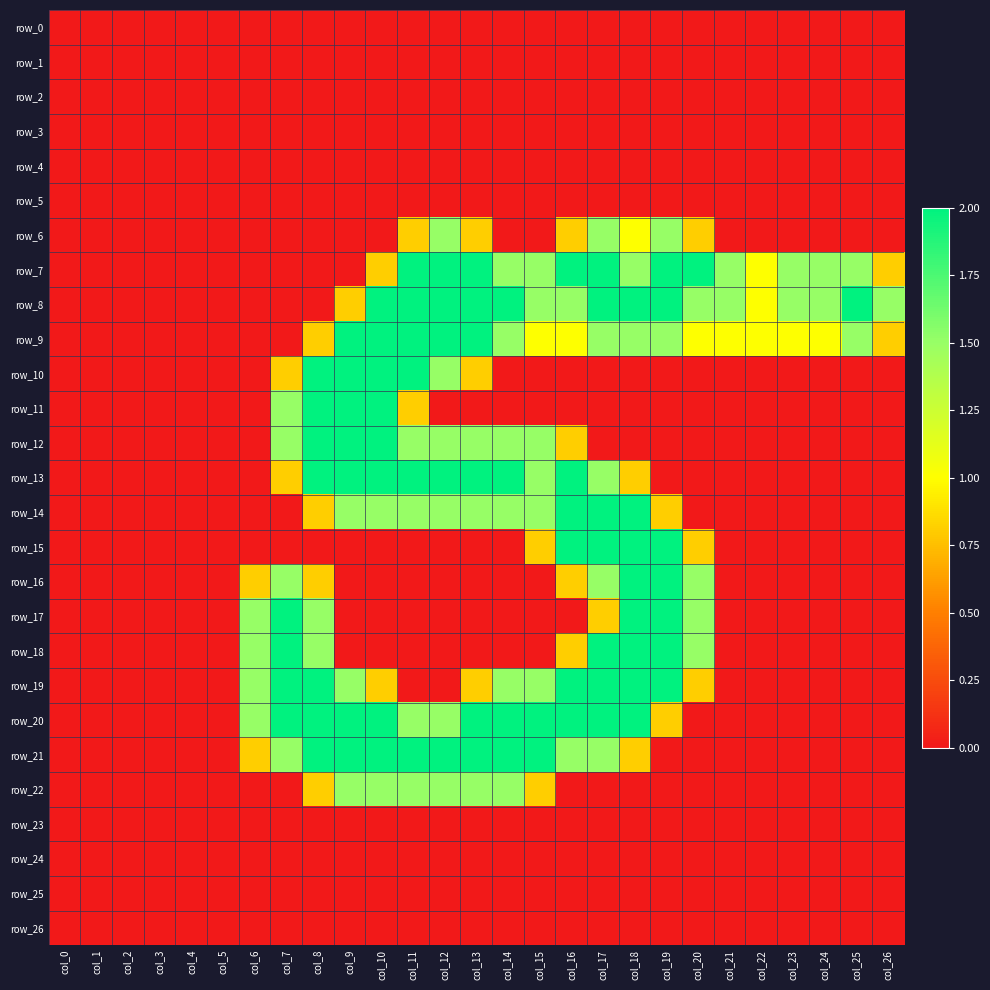

Between col_7 and col_18, which series saw the biggest shift?

row_8